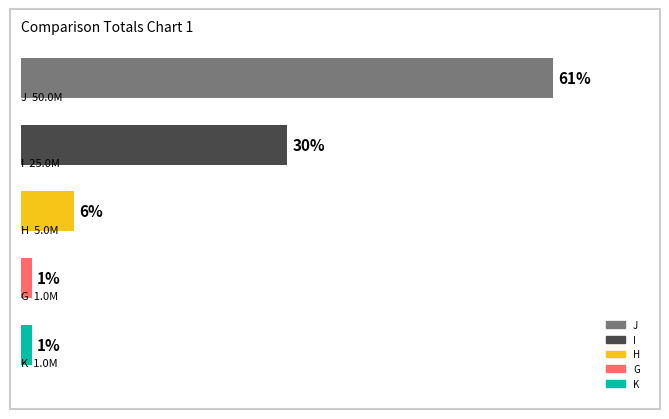

What is the maximum value shown in the chart?

50000001